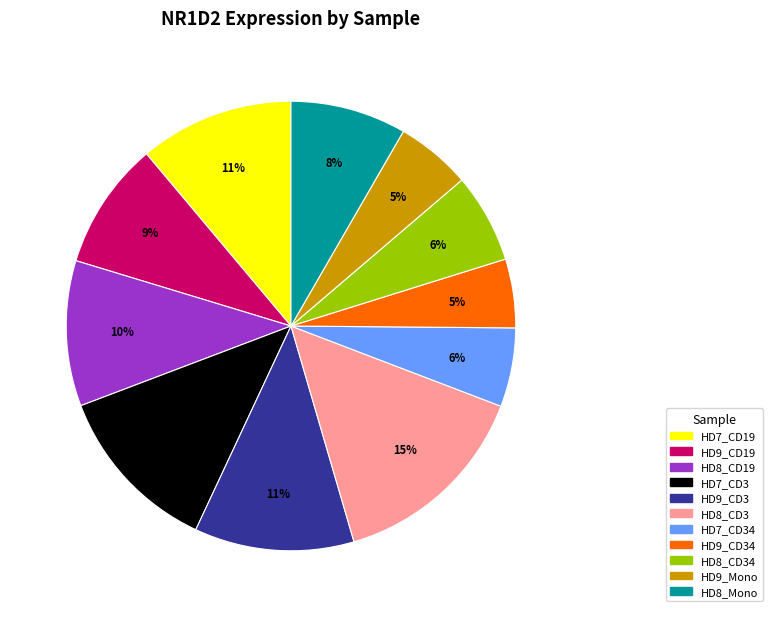

Does any single category account for the majority?

No